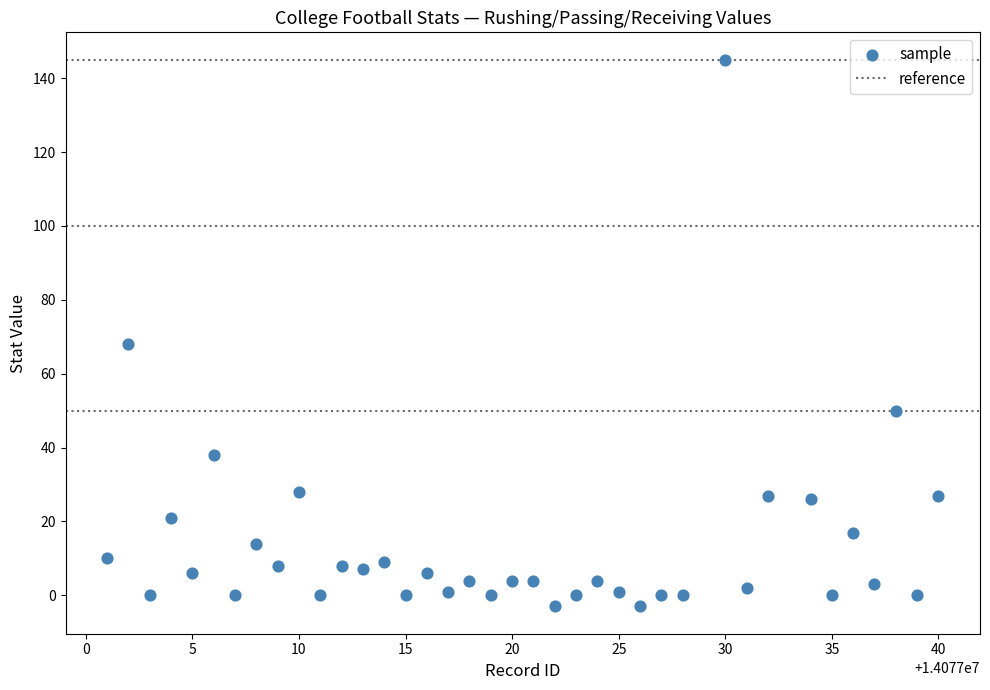

What is the range of Y values (max minus min)?

148